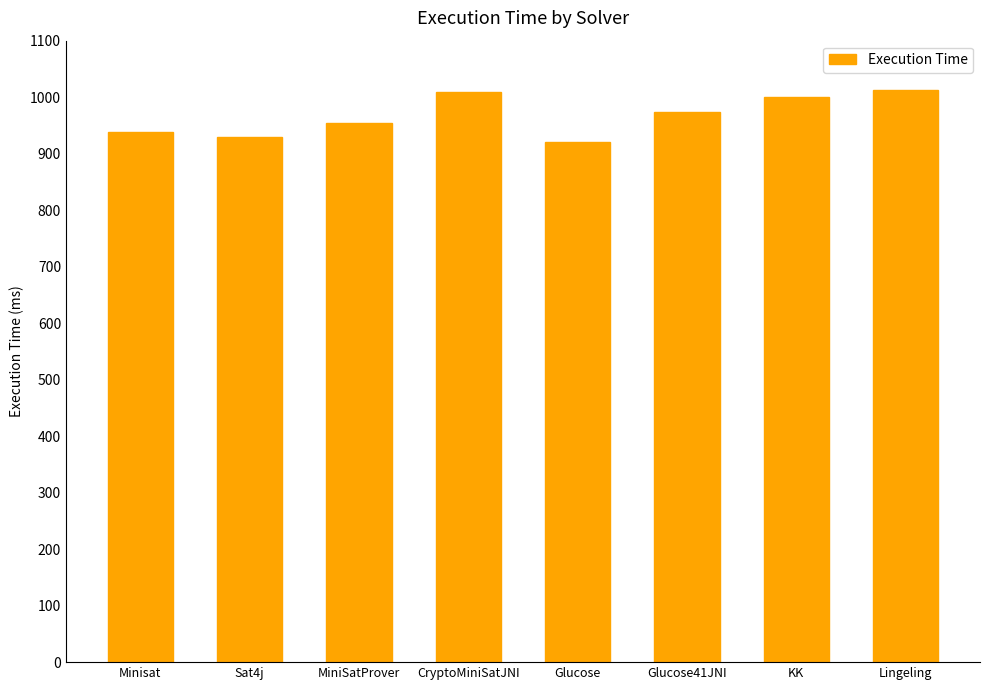

Which category has the lowest value across all series?

Glucose